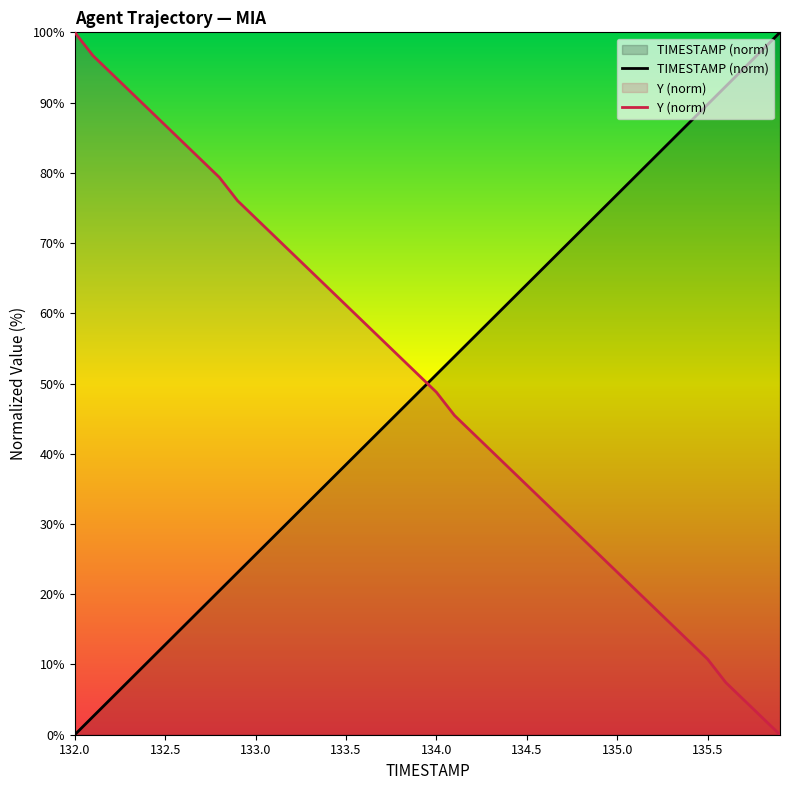

How many times do TIMESTAMP (norm) and Y (norm) cross each other?

1